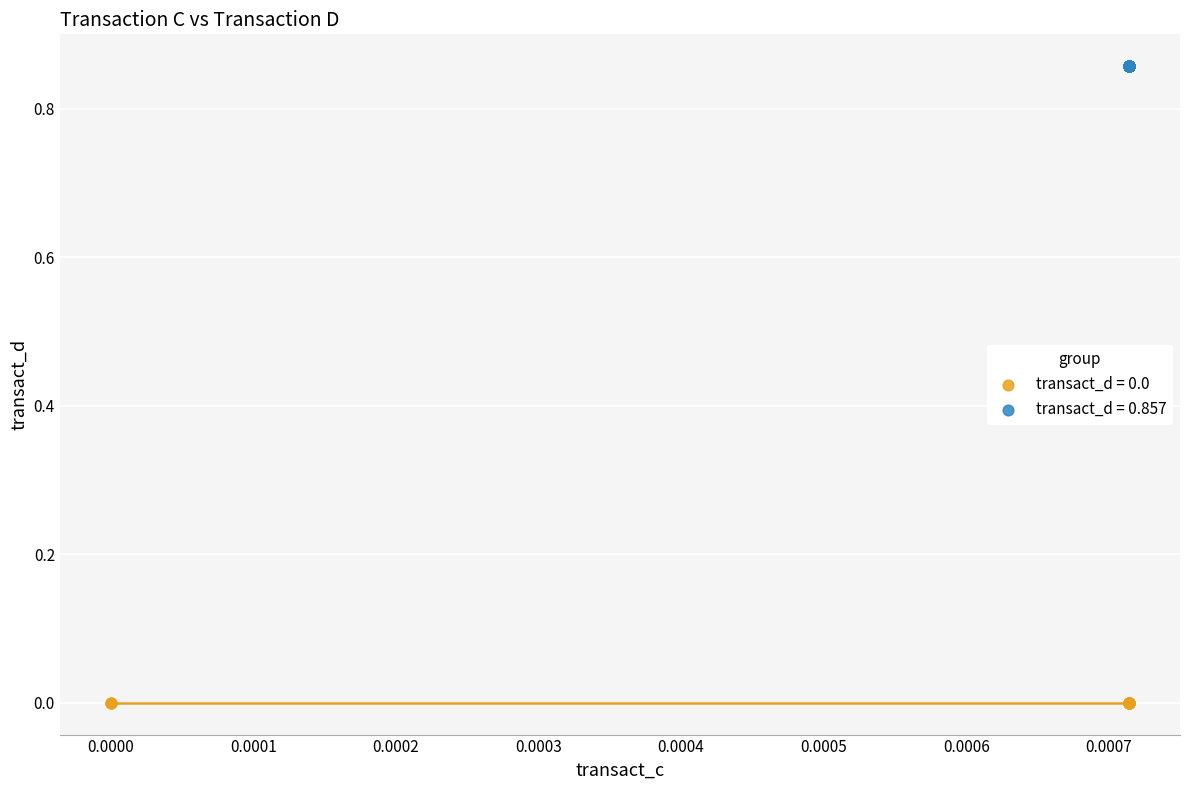

Which series contains the lowest Y value?

transact_d = 0.0